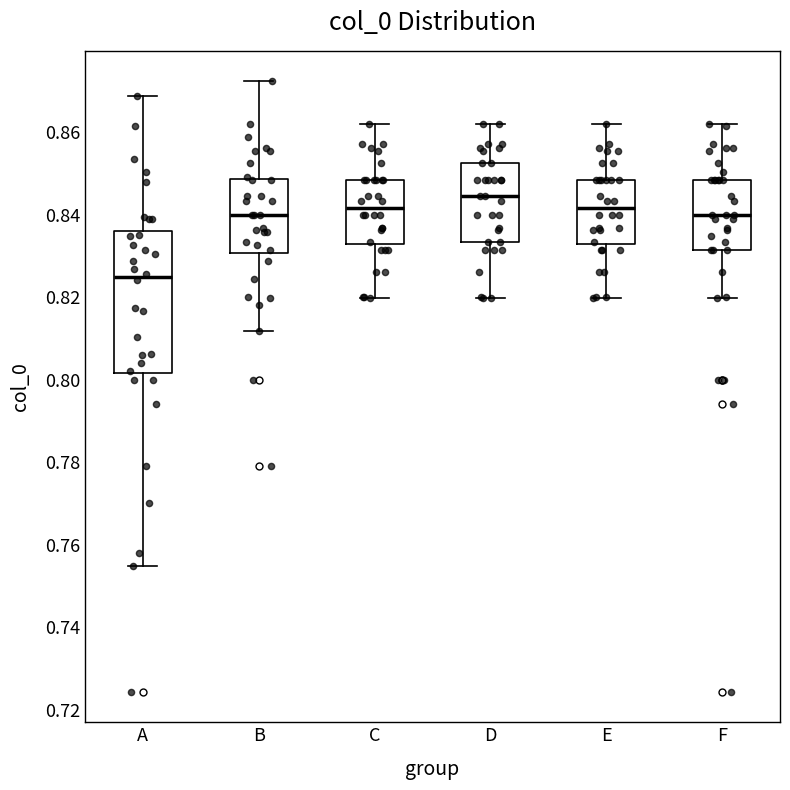

Where does the lower whisker of the box for C end on the y-axis? The values are not printed on the chart, so give them approximately, as read against the axis.

0.820